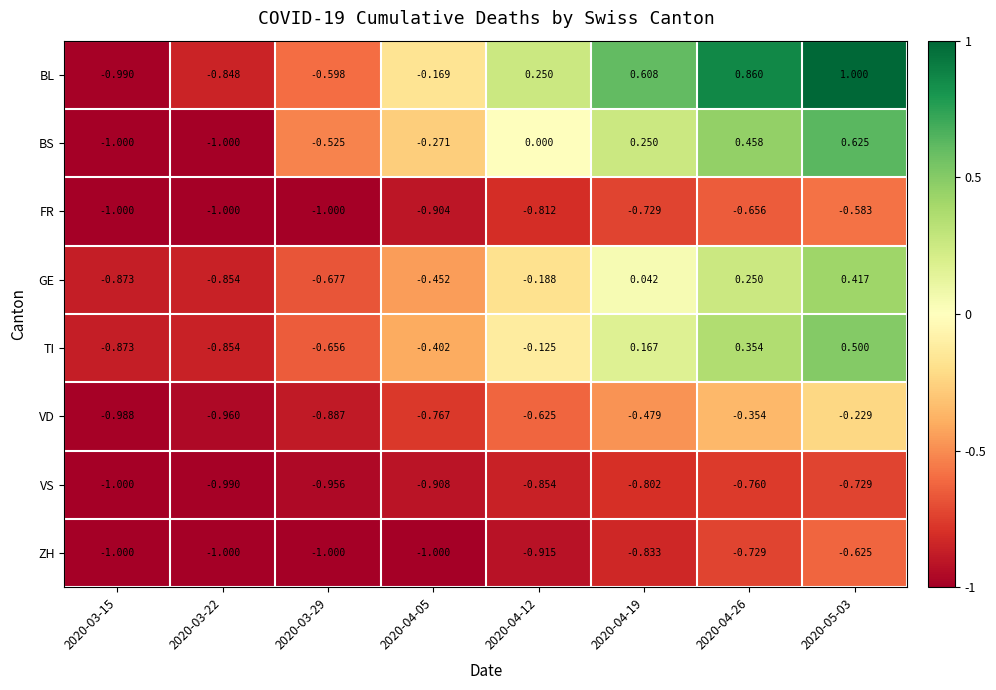

Between 2020-03-29 and 2020-04-05, which series saw the biggest shift?

BL